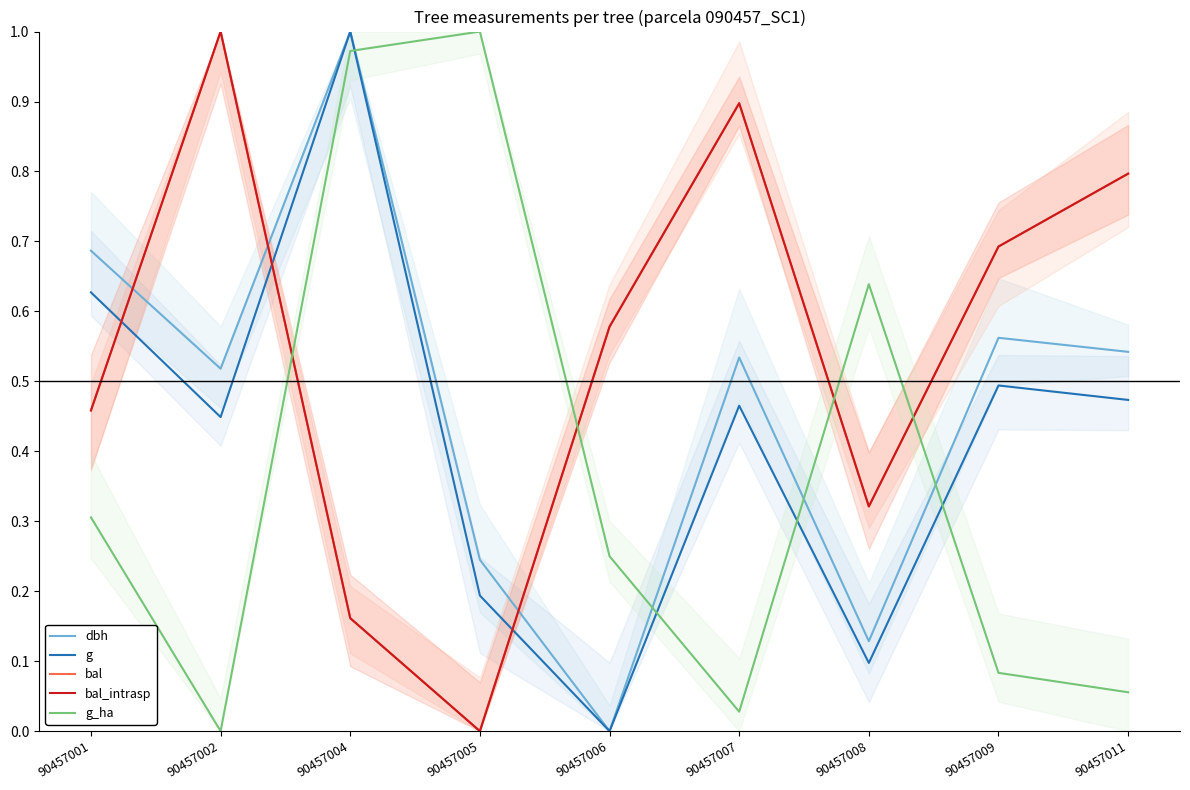

What are all the series names shown in the legend?

dbh, g, bal, bal_intrasp, g_ha